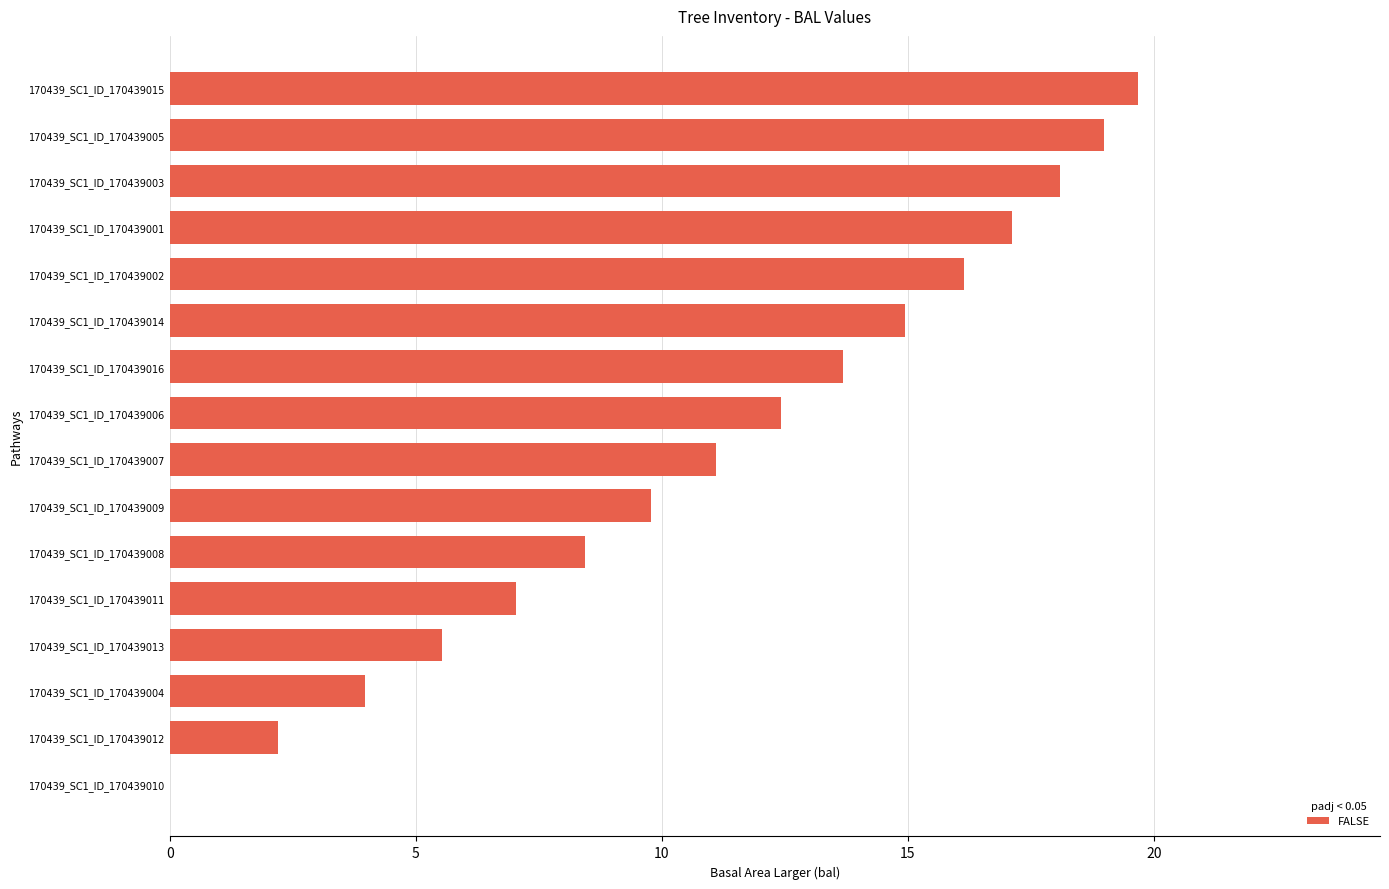

Is it true that the value at 170439_SC1_ID_170439013 is 5.5?

True